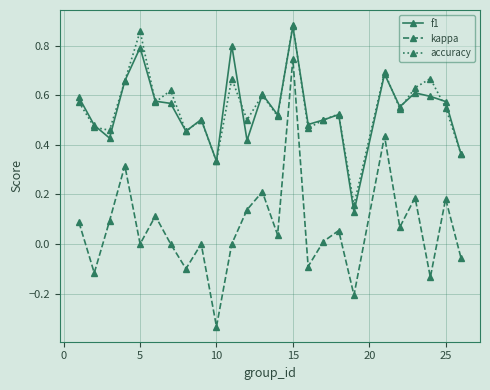

In accuracy, how many points are higher than both neighbors (excluding endpoints)?

9